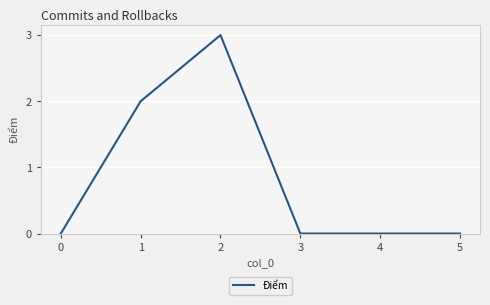

Reading left to right, what are all the values shown in this chart?

0	2	3	0	0	0